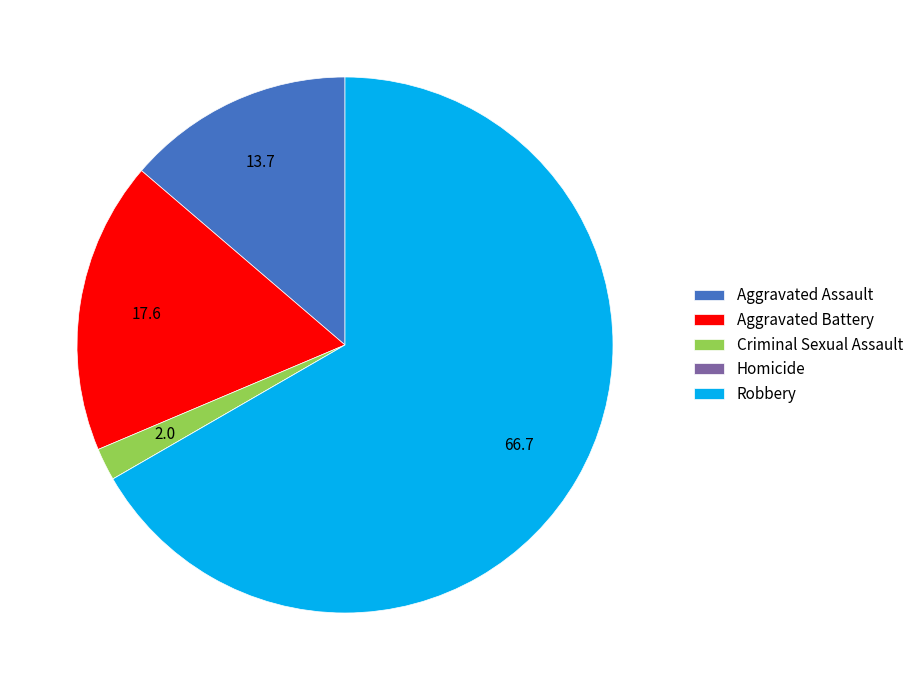

Which slice represents more than half of the pie?

Robbery